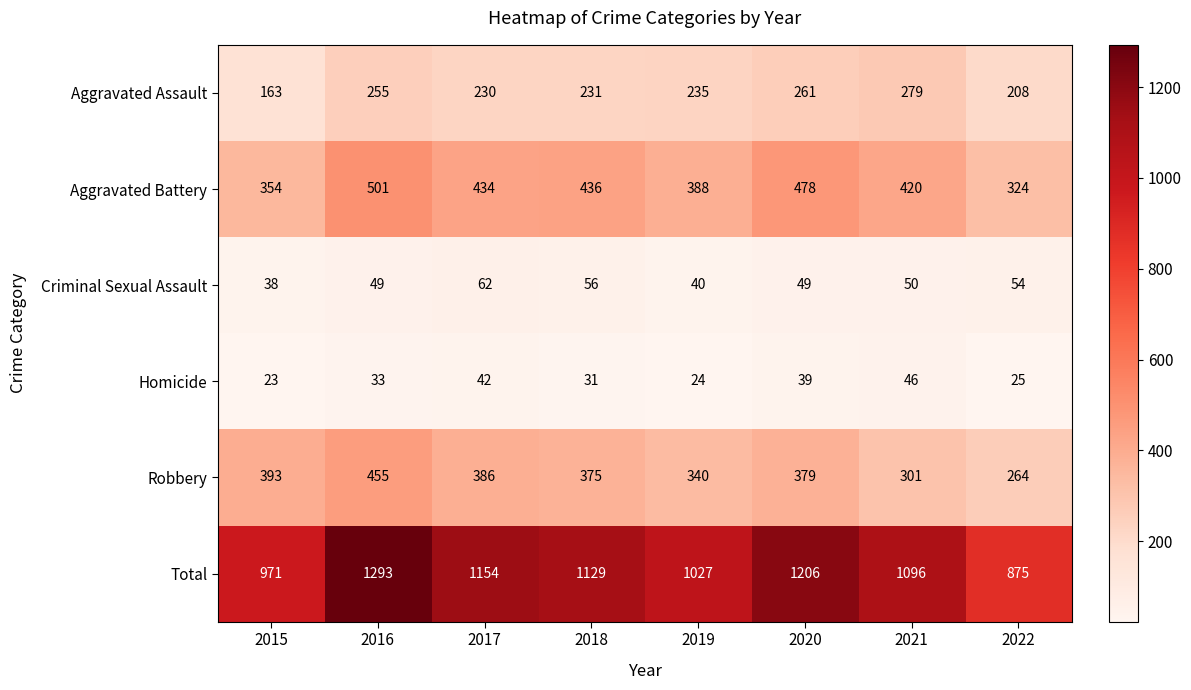

What is the maximum value shown in the chart?

1293